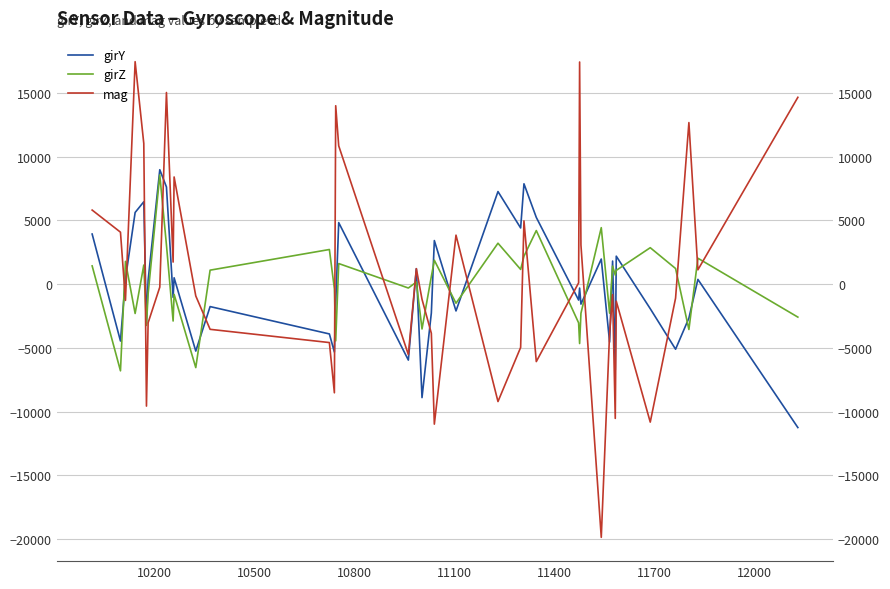

How many data points in girZ are above 712?

19